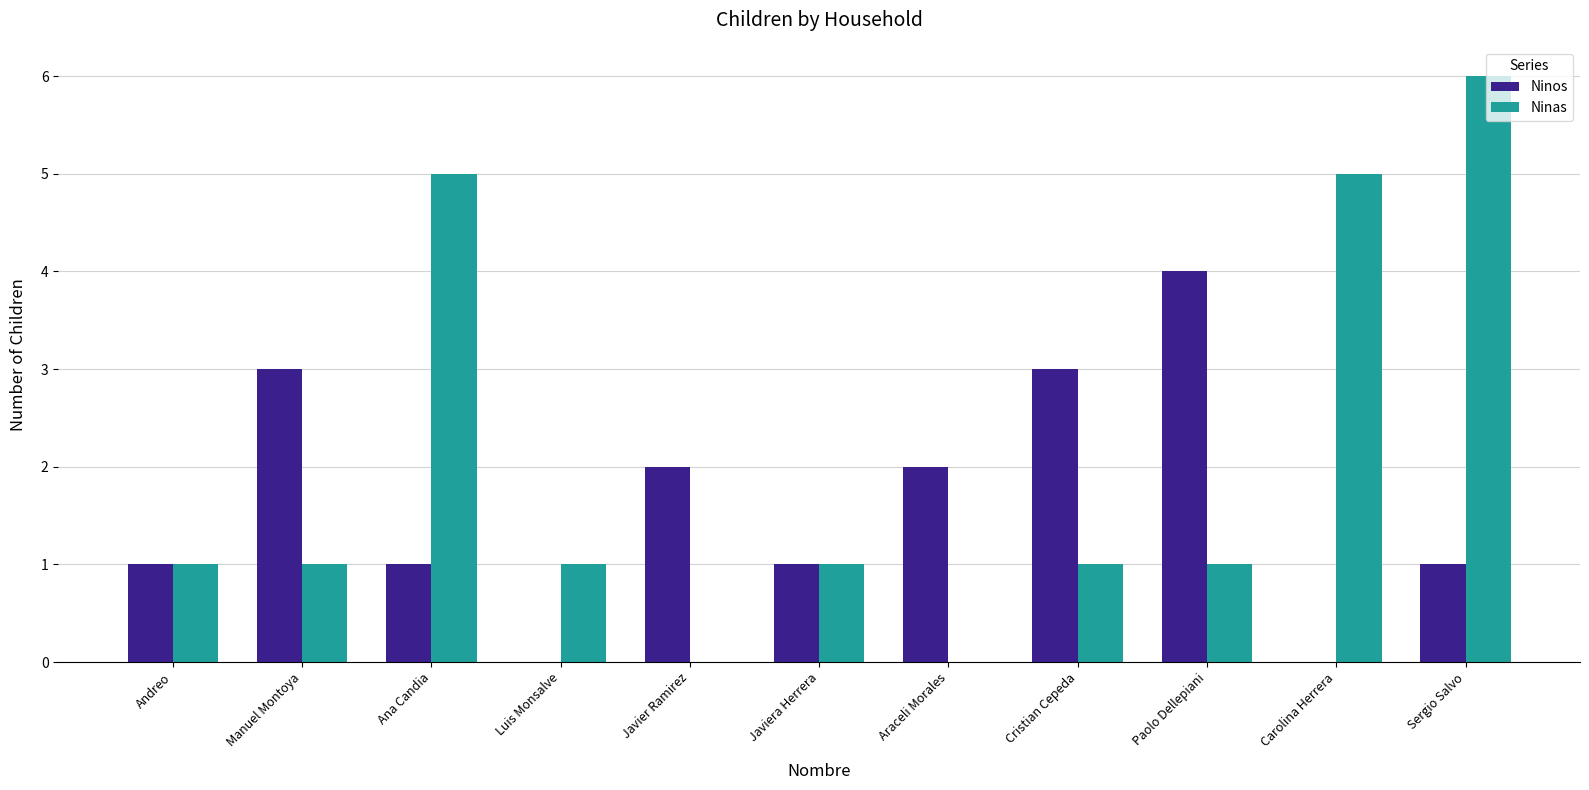

Count the Ninas values in the range 1 to 5.

8